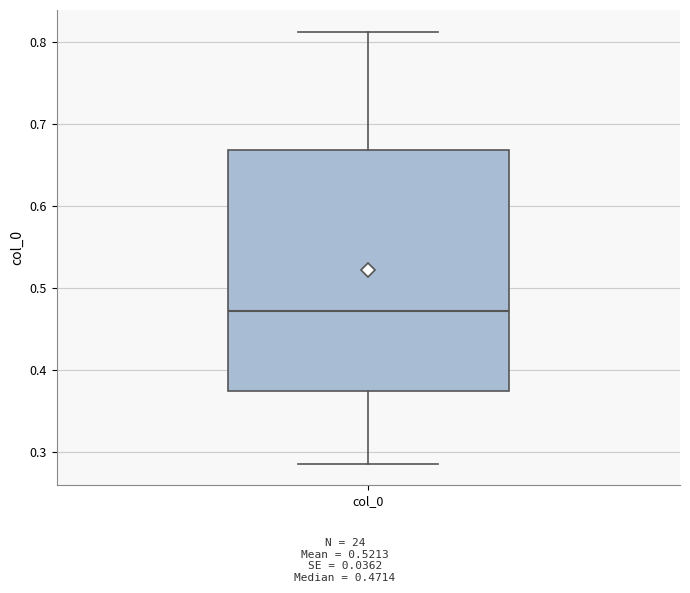

Where does the median line of the box for col_0 sit on the y-axis? The values are not printed on the chart, so give them approximately, as read against the axis.

0.47